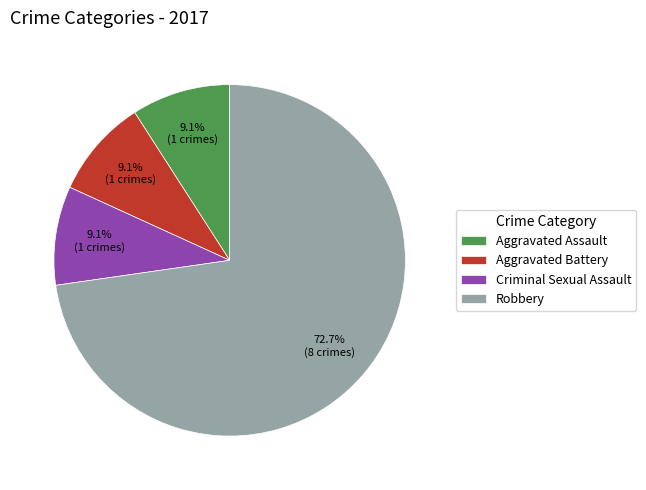

What is the largest slice in the pie chart?

Robbery